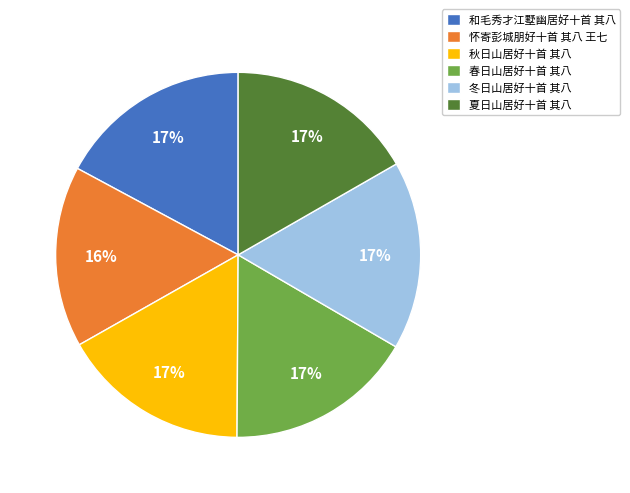

To the nearest percent, what is the difference between the largest and smallest slice percentages?

1%